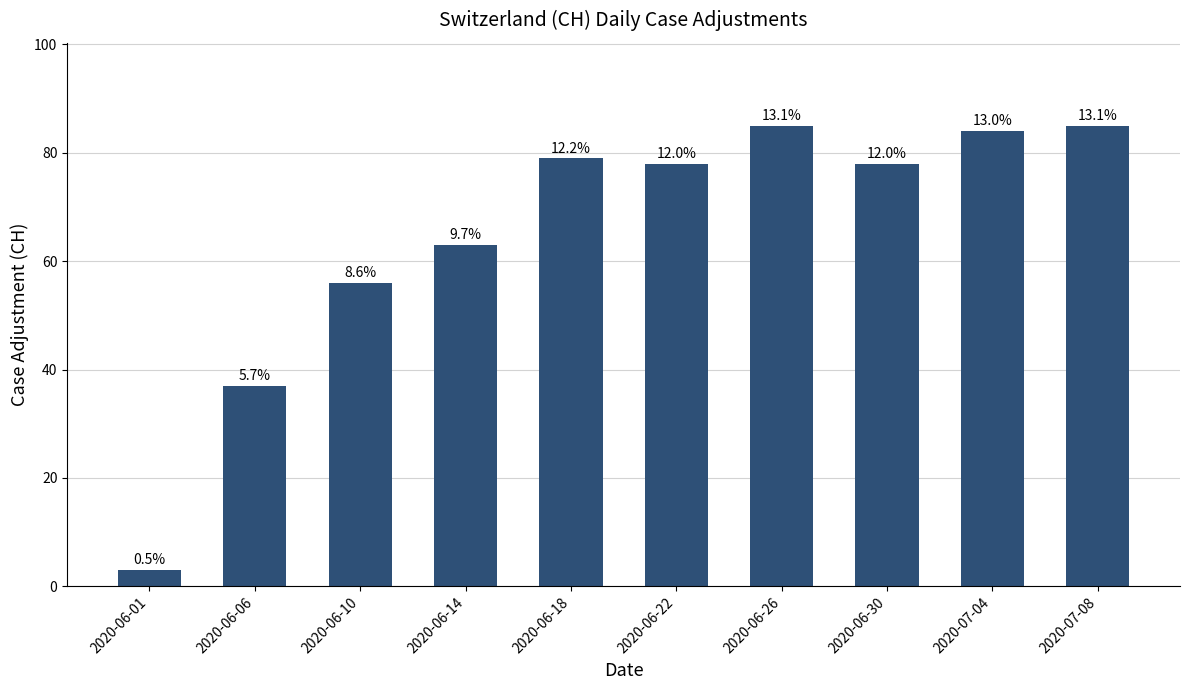

Reading left to right, list all the values displayed in this chart.

3	37	56	63	79	78	85	78	84	85